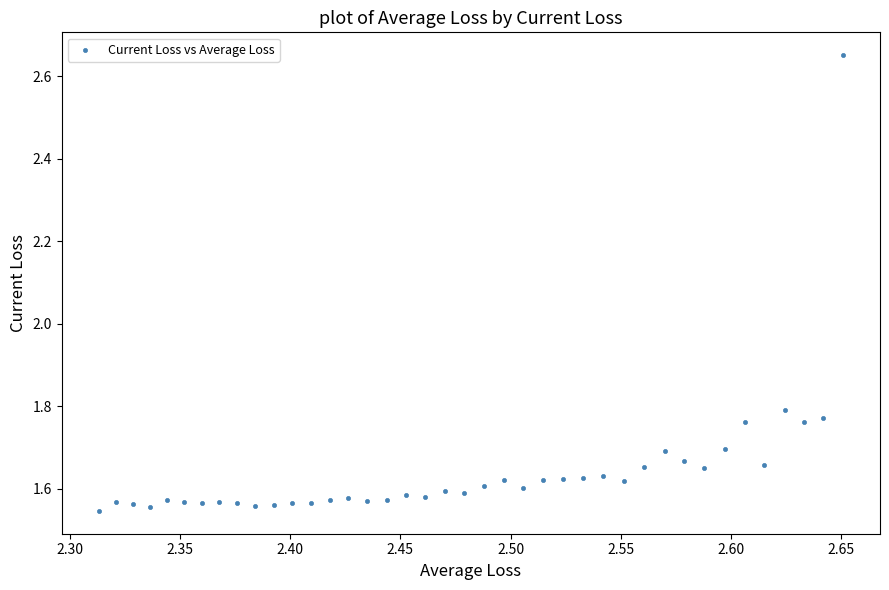

What is the range of Y values (max minus min)?

1.1